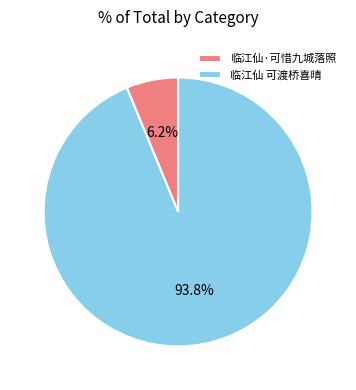

Is it true that 临江仙 可渡桥喜晴 is 94% of the pie?

True